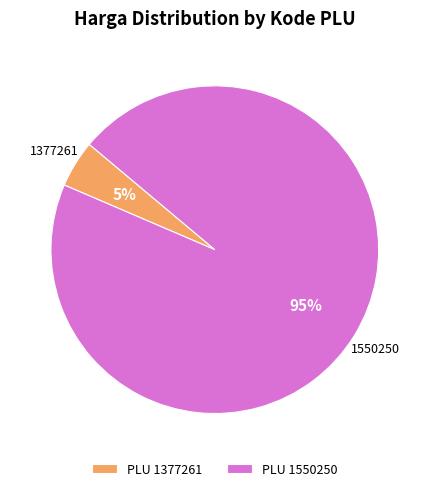

Count the number of slices in the pie.

2